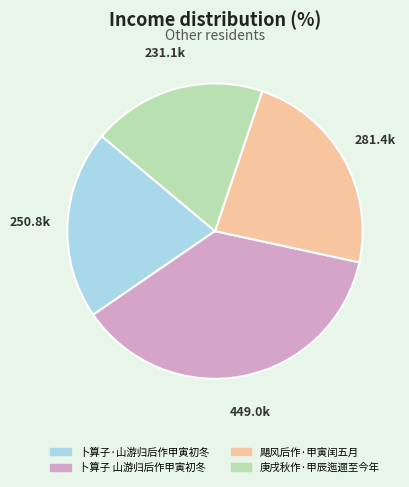

Between 卜算子 山游归后作甲寅初冬 and 卜算子·山游归后作甲寅初冬, which is larger?

卜算子 山游归后作甲寅初冬